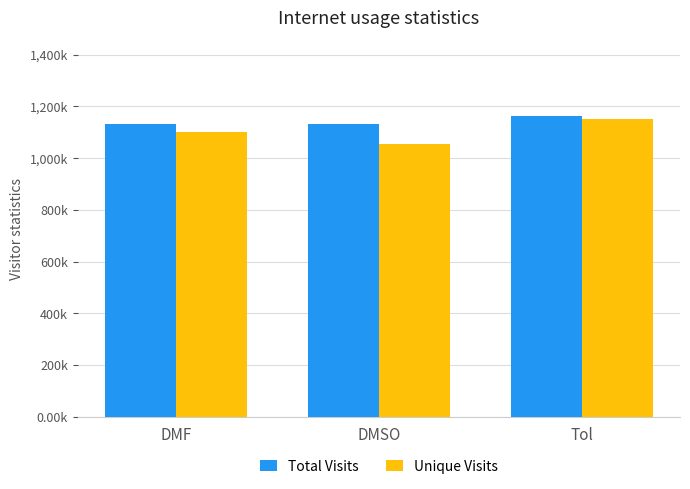

What is the value of the Total Visits bar at the 2nd from the left?

1132072.7